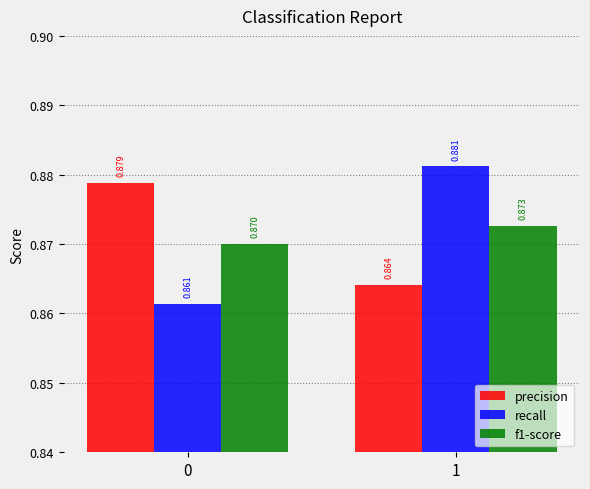

Is it true that precision equals 0.2 at 0?

False